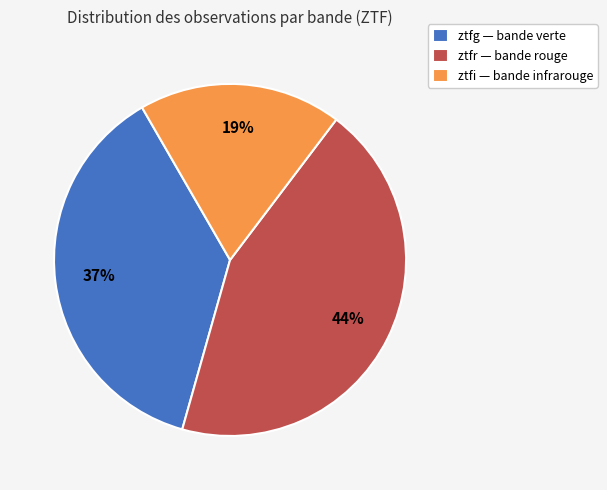

Is there a majority slice in this chart?

No